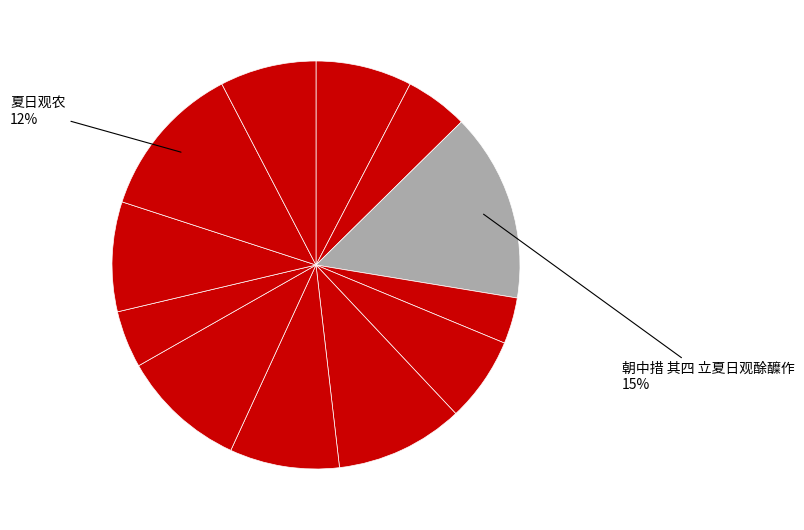

How many slices are in this pie chart?

12